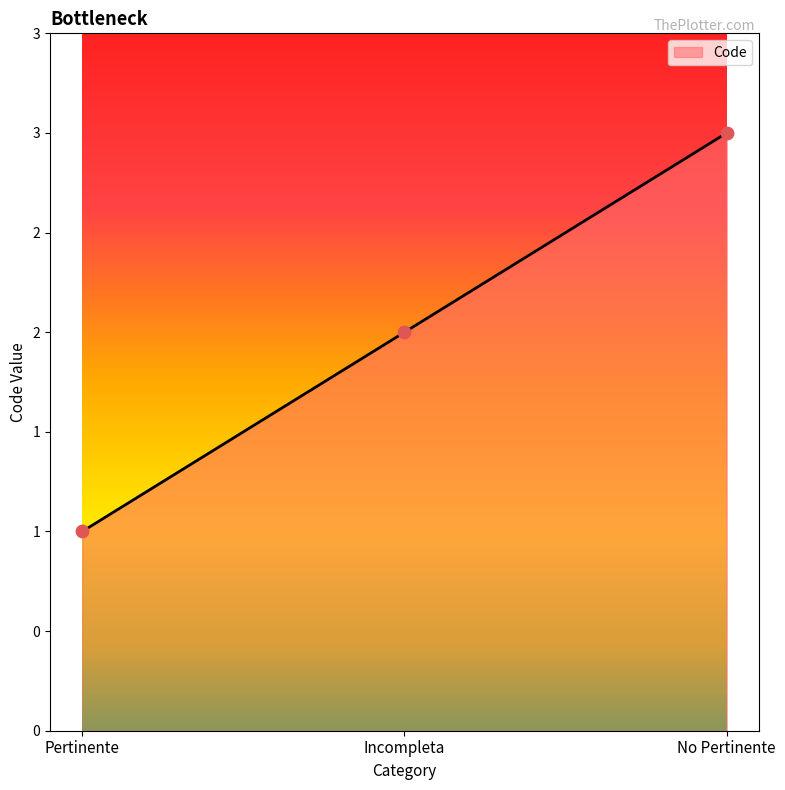

Which has a higher value, Pertinente or Incompleta?

Incompleta